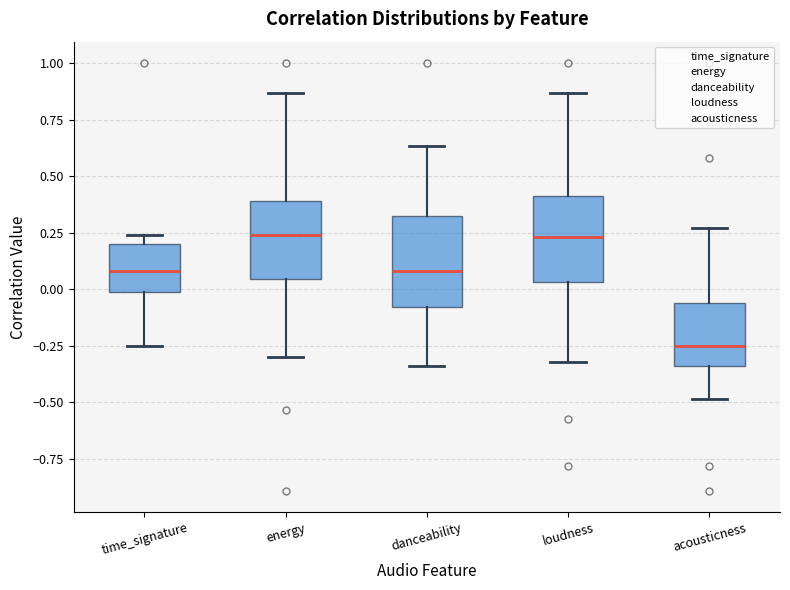

Reading left to right, transcribe this box plot: for each box, give where its median line is, the range the box spans, and where its two whiskers end, as read against the y-axis. The values are not printed on the chart, so give them approximately, as read against the axis.

time_signature: median 0.10, box 0.00 to 0.20, whiskers -0.25 to 0.25
energy: median 0.25, box 0.05 to 0.40, whiskers -0.30 to 0.85
danceability: median 0.10, box -0.10 to 0.30, whiskers -0.35 to 0.65
loudness: median 0.25, box 0.05 to 0.40, whiskers -0.30 to 0.85
acousticness: median -0.25, box -0.35 to -0.05, whiskers -0.50 to 0.25